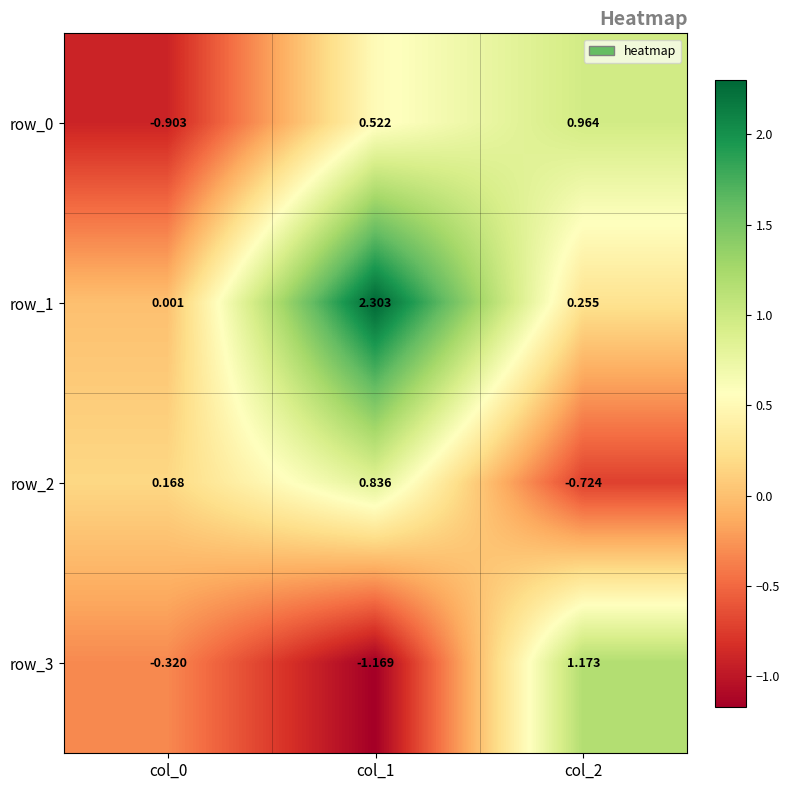

At which category is the sum across all series the highest?

col_1